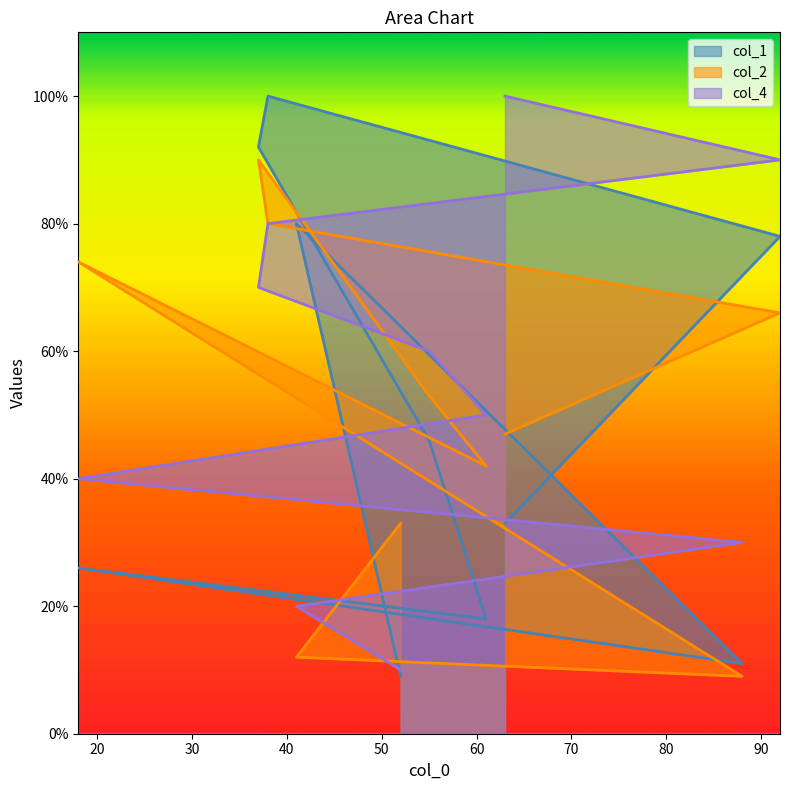

What is the difference between the maximum and minimum values in the col_1 series?

91